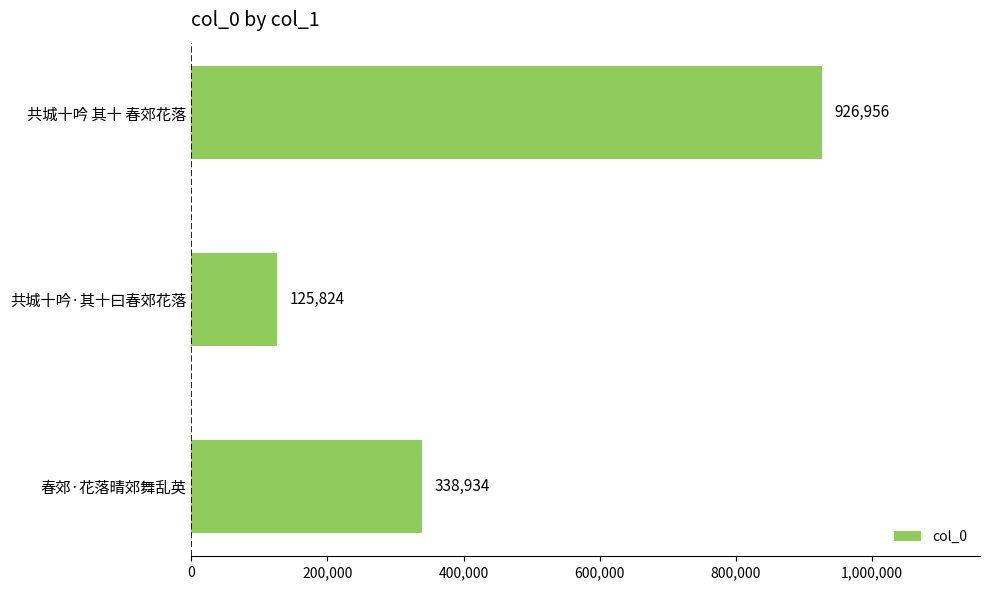

Reading bottom to top, what are all the values shown in this chart?

春郊·花落晴郊舞乱英=338934	共城十吟·其十曰春郊花落=125824	共城十吟 其十 春郊花落=926956